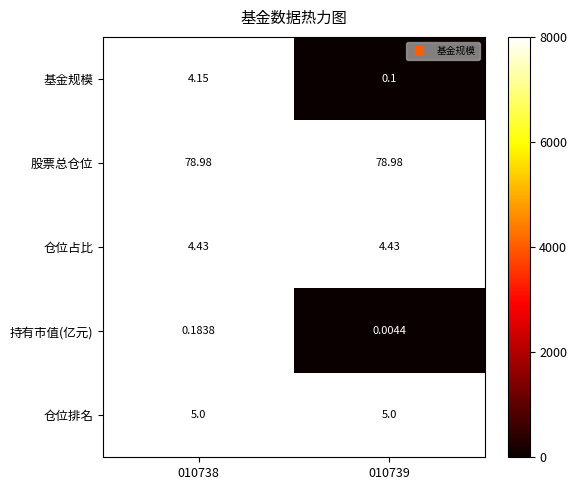

At which category is the sum across all series the highest?

010738